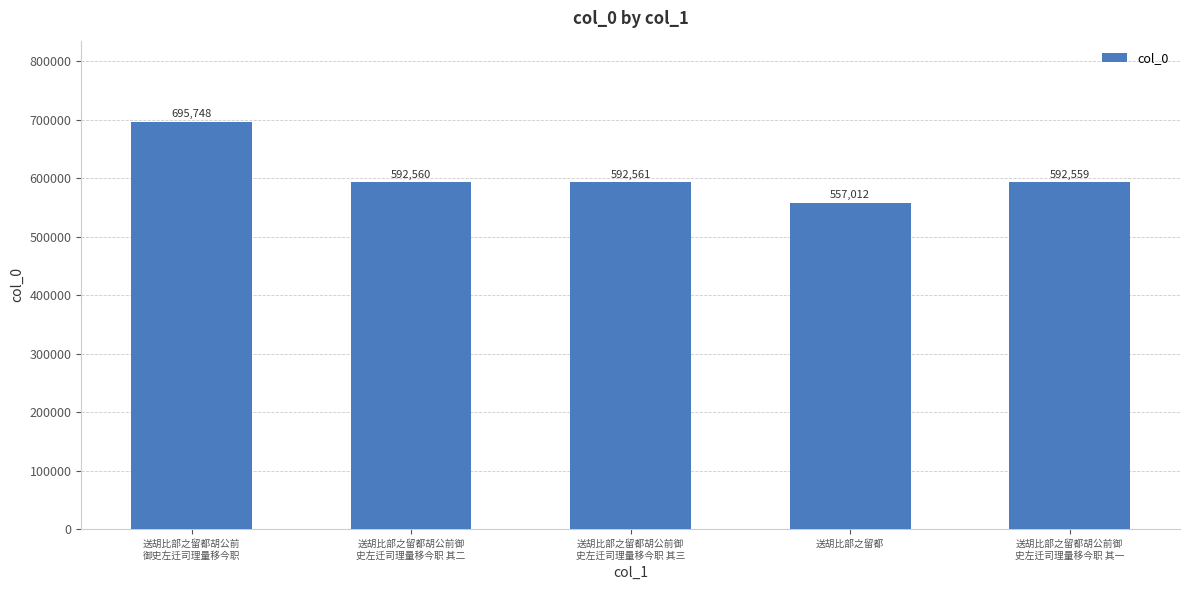

How many data points are less than 592560?

2